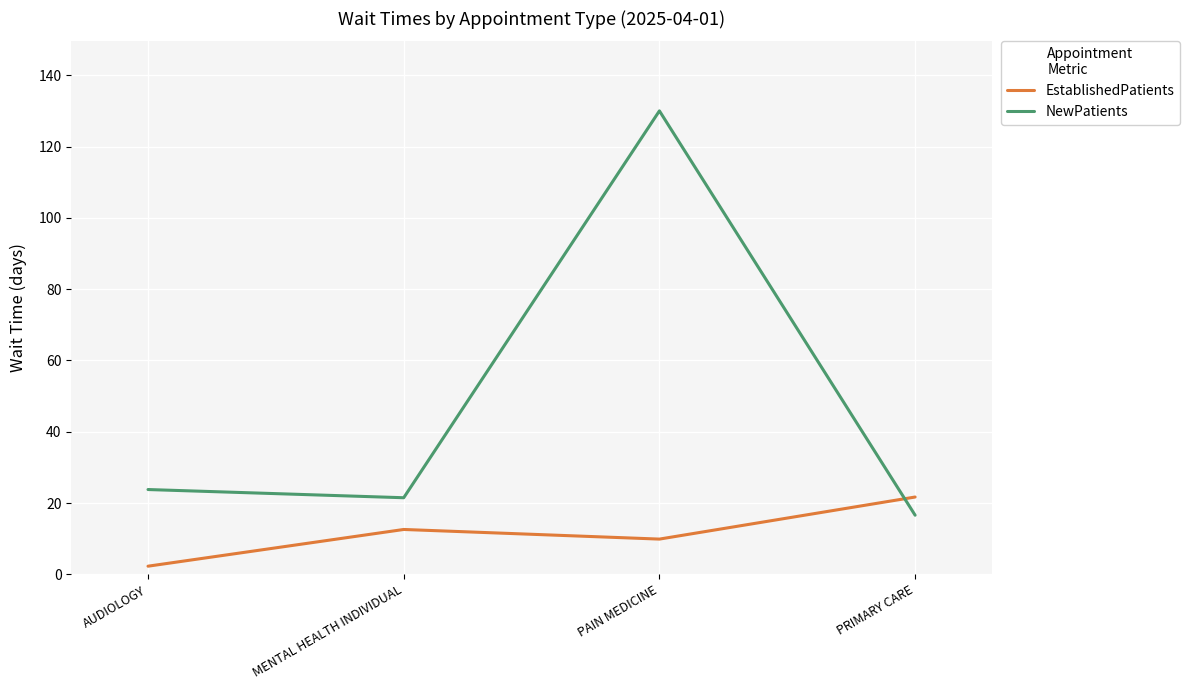

Which series changed the most between MENTAL HEALTH INDIVIDUAL and PRIMARY CARE?

EstablishedPatients